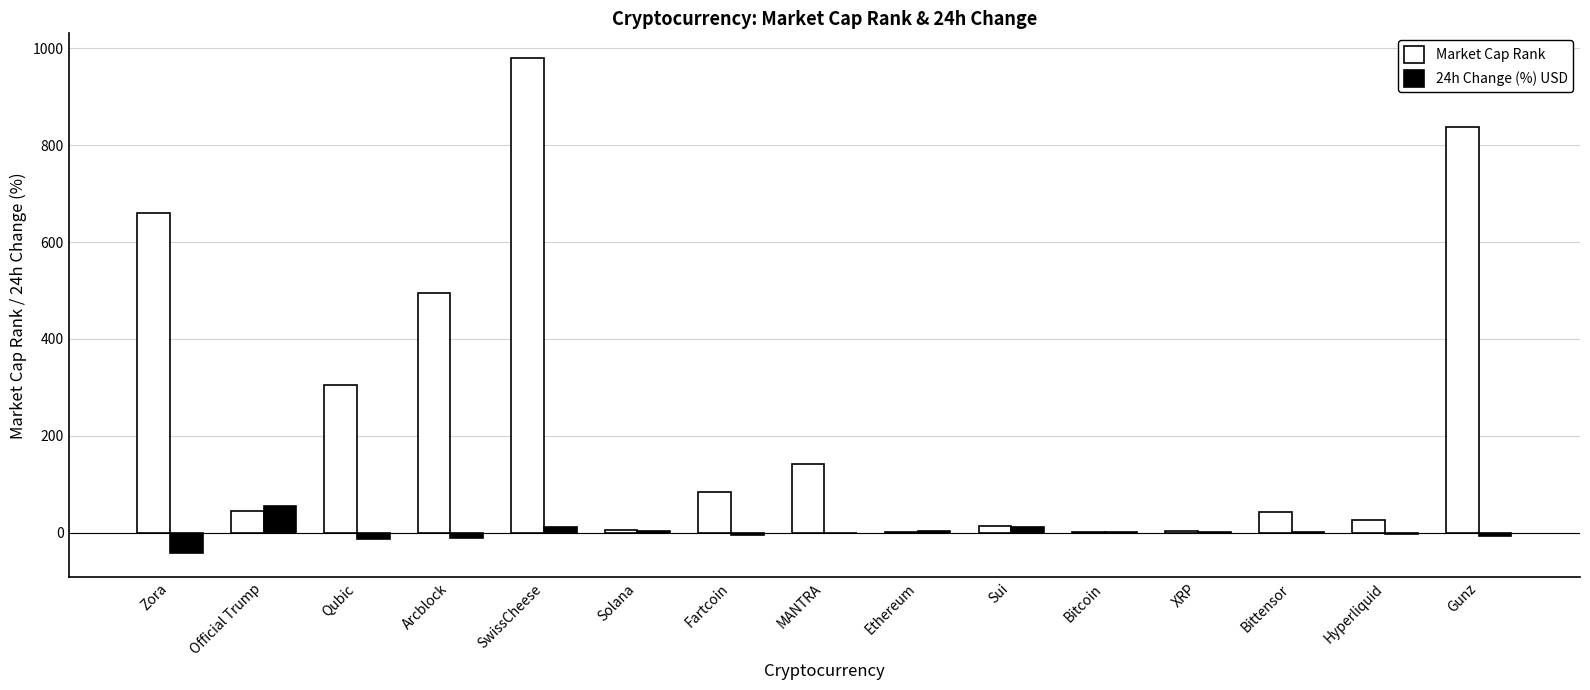

At which category is the sum across all series the highest?

SwissCheese